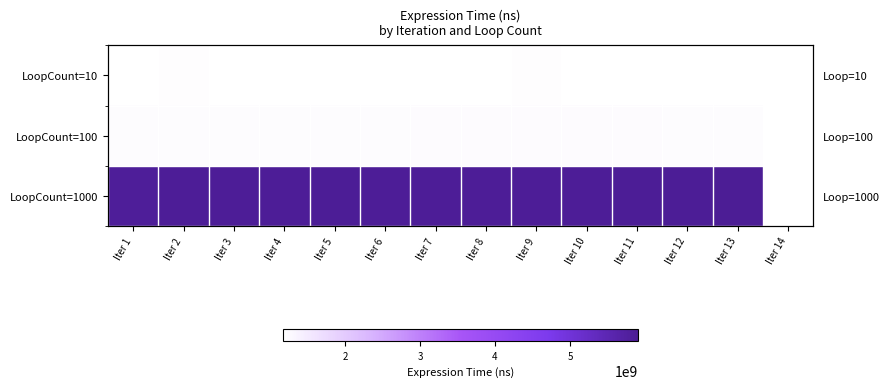

Which has a higher value, Iter 8 or Iter 13?

Iter 8